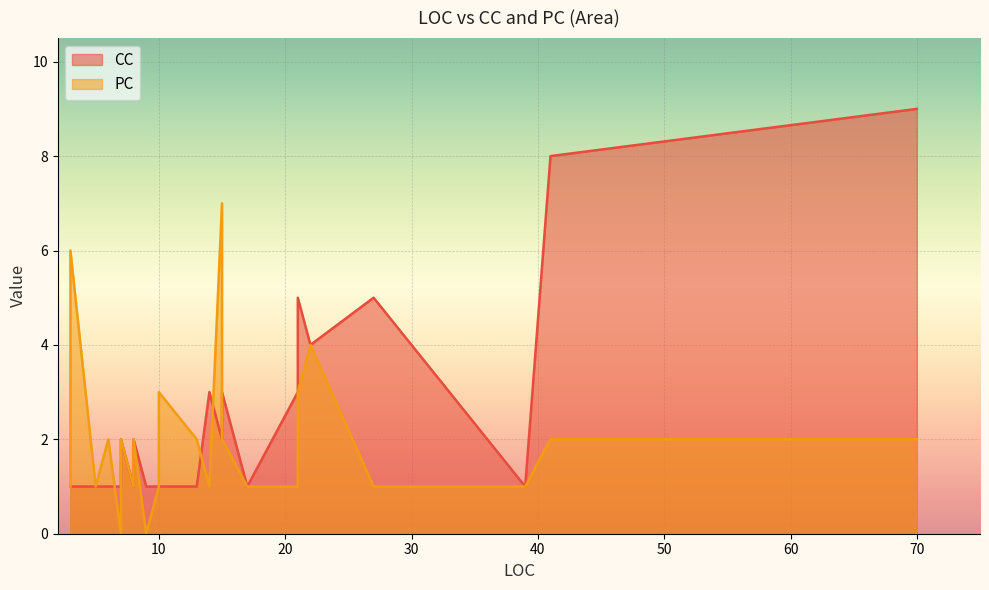

What is the highest value of the PC series?

7